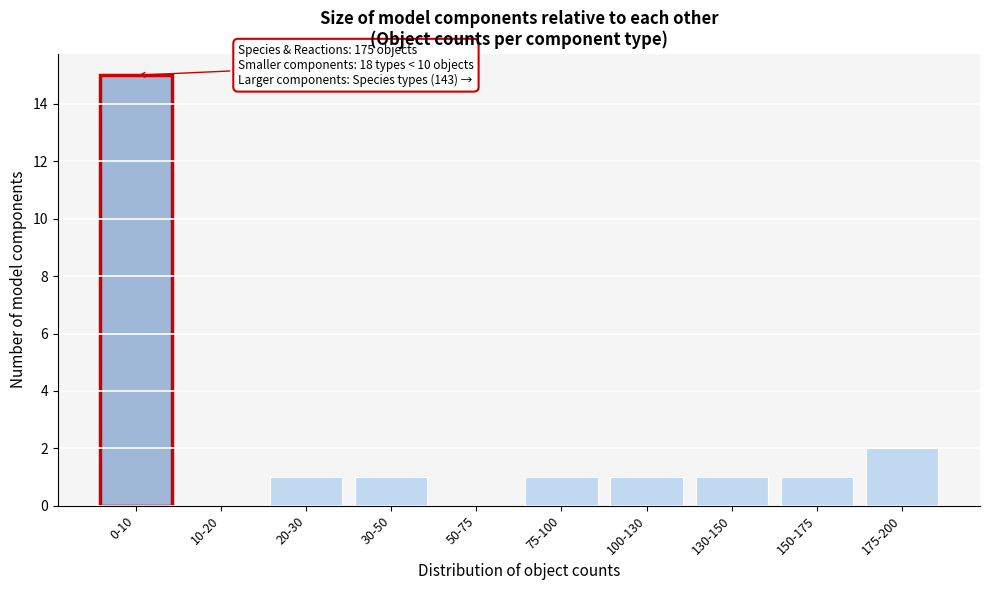

Reading left to right, extract all data points from this chart.

0-10=15	10-20=0	20-30=1	30-50=1	50-75=0	75-100=1	100-130=1	130-150=1	150-175=1	175-200=2